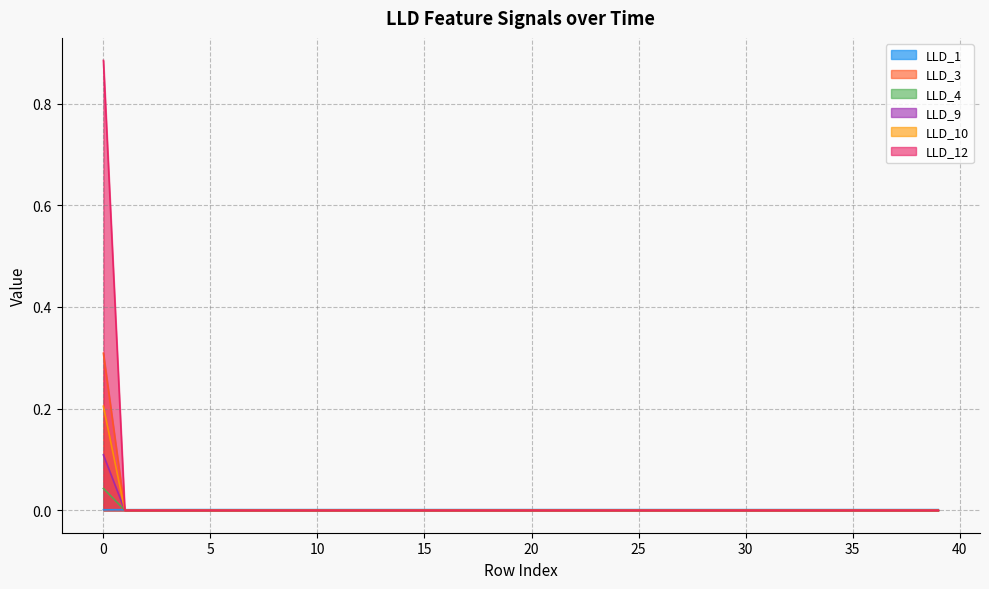

At 17, list the series in order from largest to smallest.

LLD_1, LLD_3, LLD_4, LLD_9, LLD_10, LLD_12